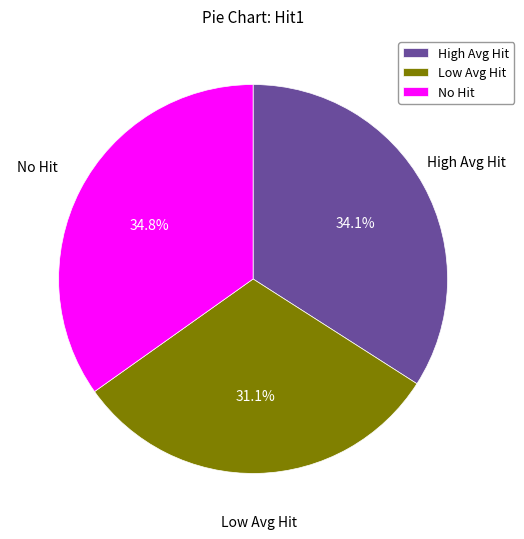

Rank the categories by value from lowest to highest.

Low Avg Hit, High Avg Hit, No Hit